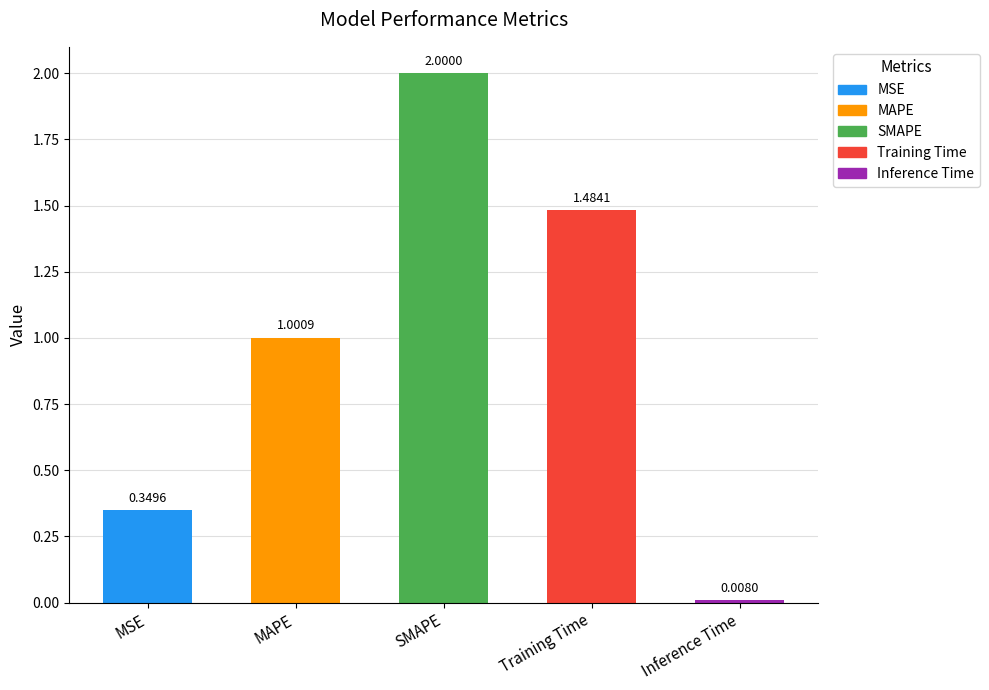

Approximately how many times larger is the value at MSE compared to SMAPE?

0.2